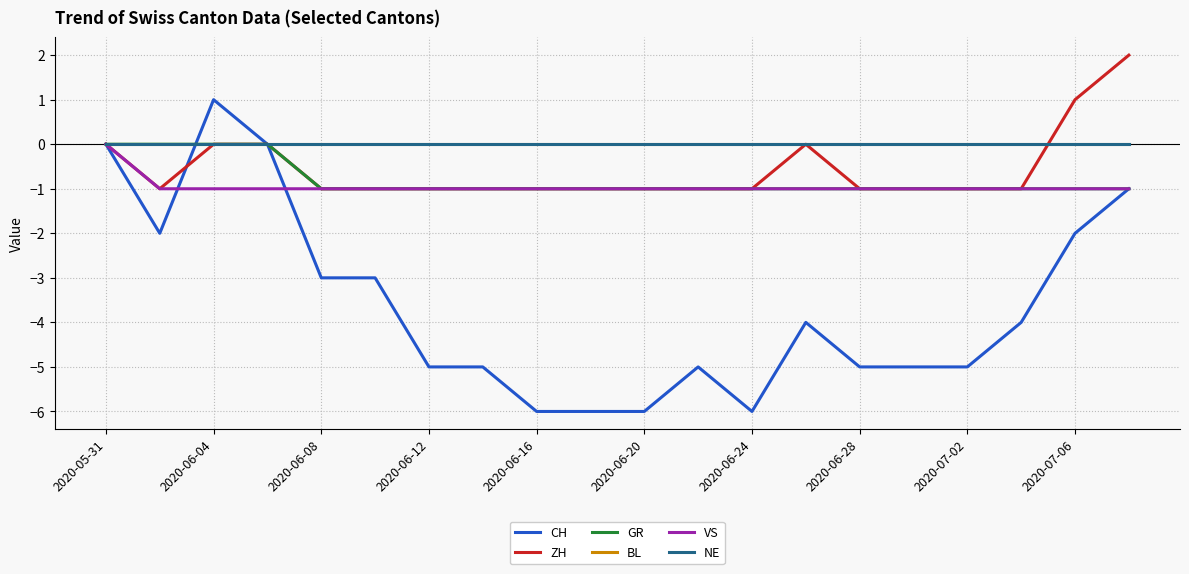

Does the chart have visible grid lines?

Yes